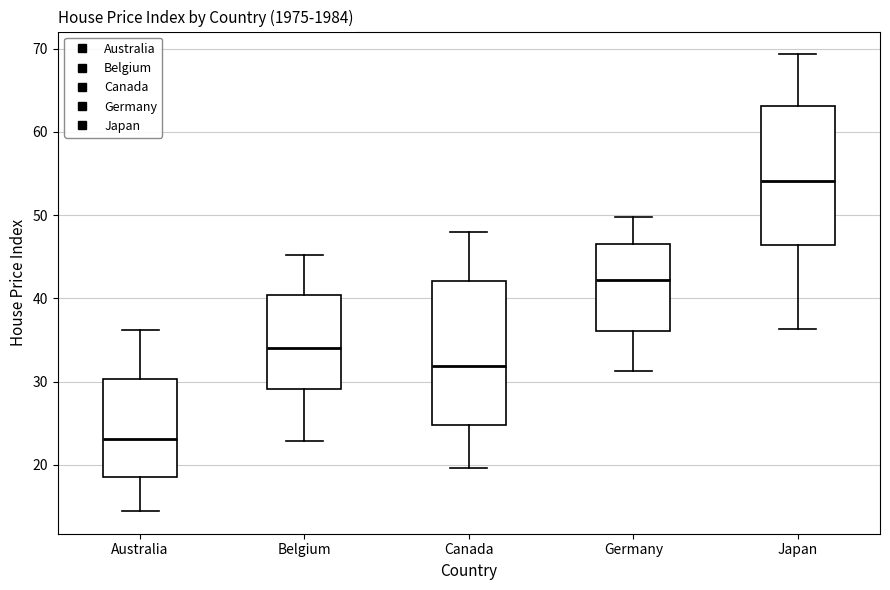

Reading left to right, read every box against the y-axis: the position of its median line, the range the box covers, and the ends of its whiskers. The values are not printed on the chart, so give them approximately, as read against the axis.

Australia: median 23, box 19 to 30, whiskers 14 to 36
Belgium: median 34, box 29 to 40, whiskers 23 to 45
Canada: median 32, box 25 to 42, whiskers 20 to 48
Germany: median 42, box 36 to 47, whiskers 31 to 50
Japan: median 54, box 46 to 63, whiskers 36 to 69